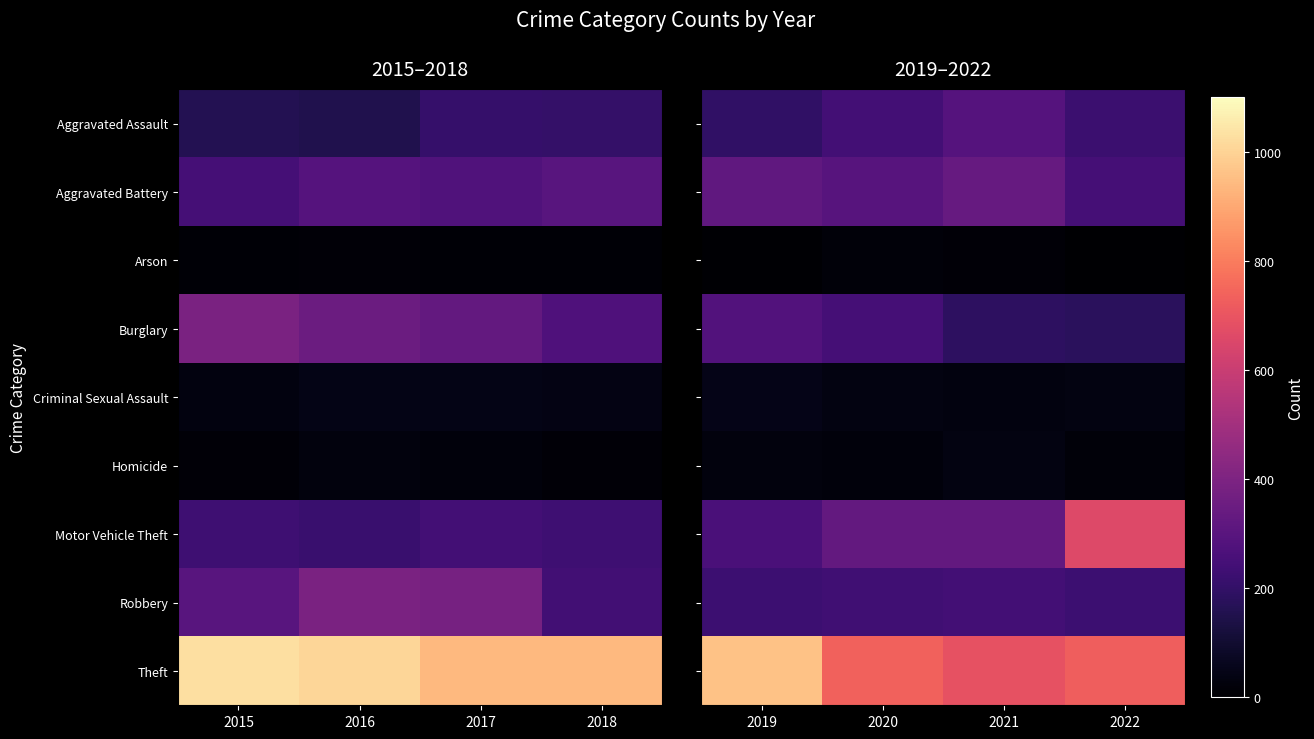

What is the approximate value of Aggravated Assault at 2022?

223